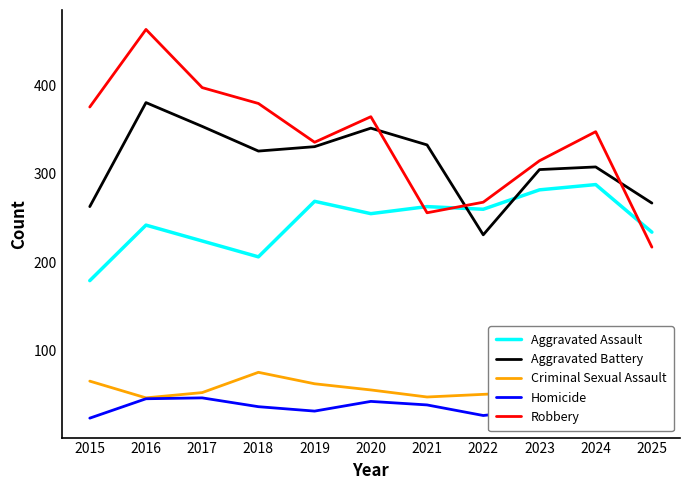

Is the value of Aggravated Battery at 2023 greater than the value of Homicide at 2019?

Yes